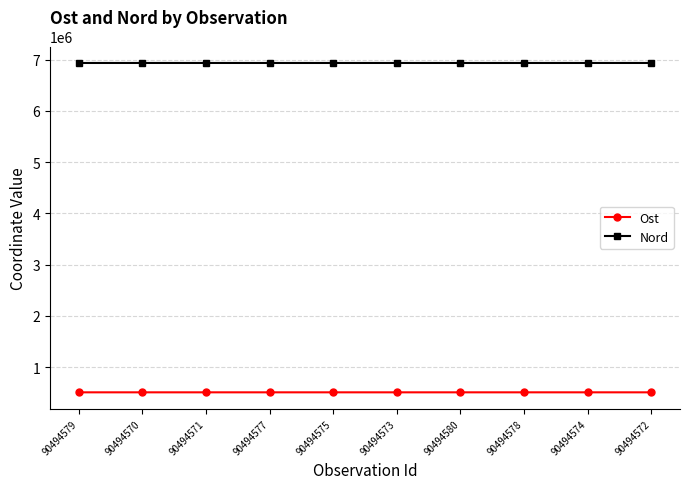

What is the label of the 5th point from the left?

90494575